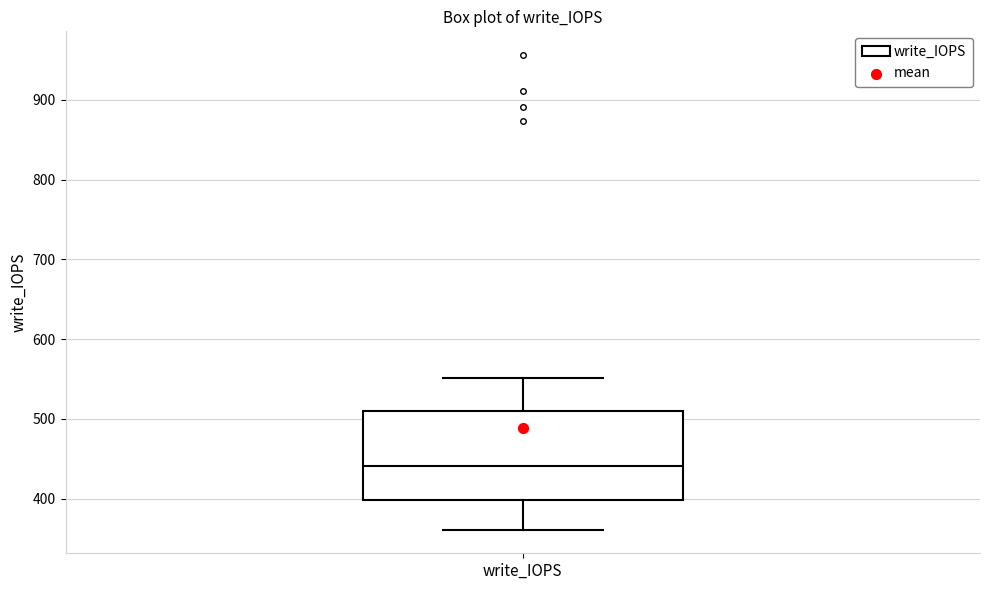

Transcribe this box plot: give where the median line is, the range the box spans, and where the two whiskers end, as read against the y-axis. The values are not printed on the chart, so give them approximately, as read against the axis.

median 440, box 400 to 510, whiskers 360 to 550